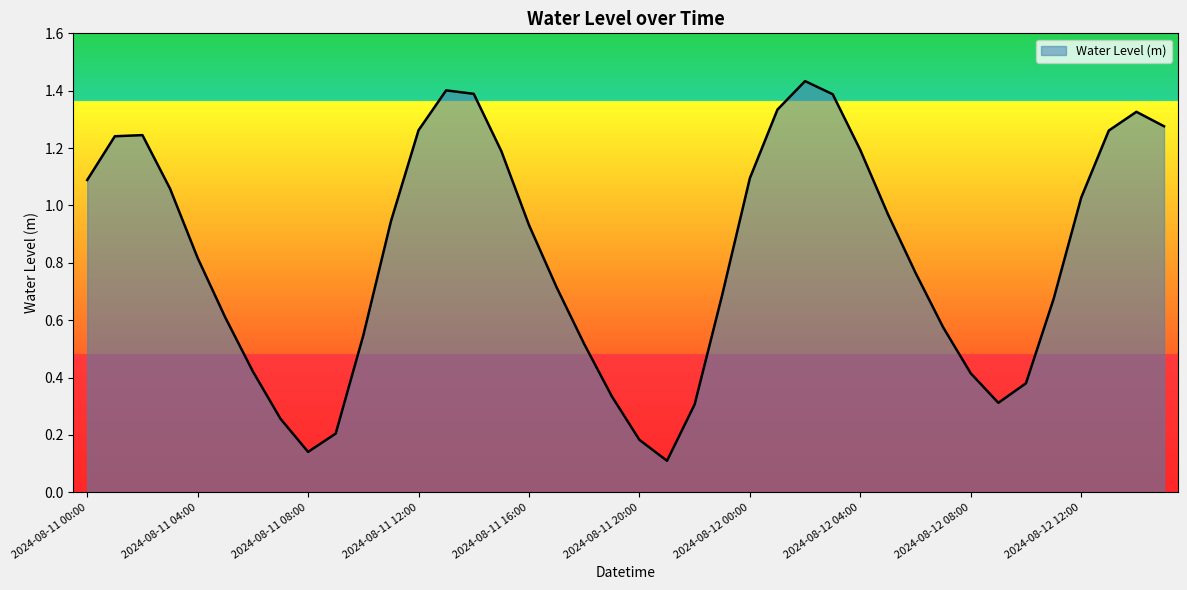

How many lines are shown in the chart?

1